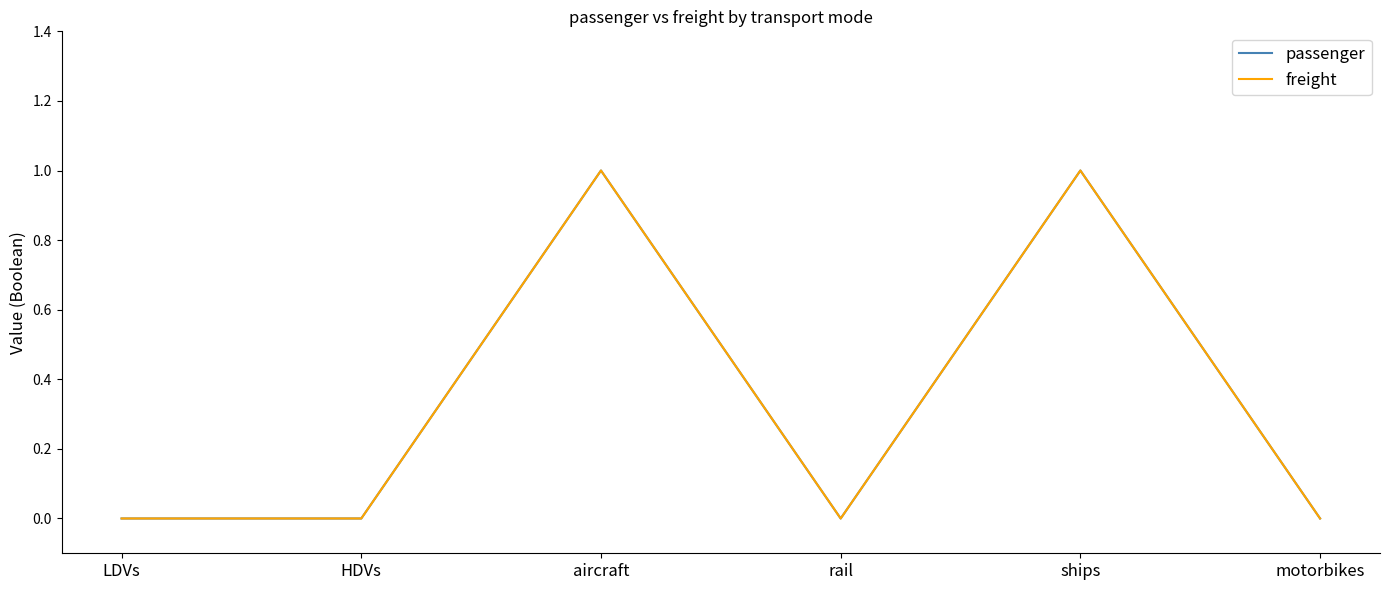

What is the label of the 6th point from the right?

LDVs